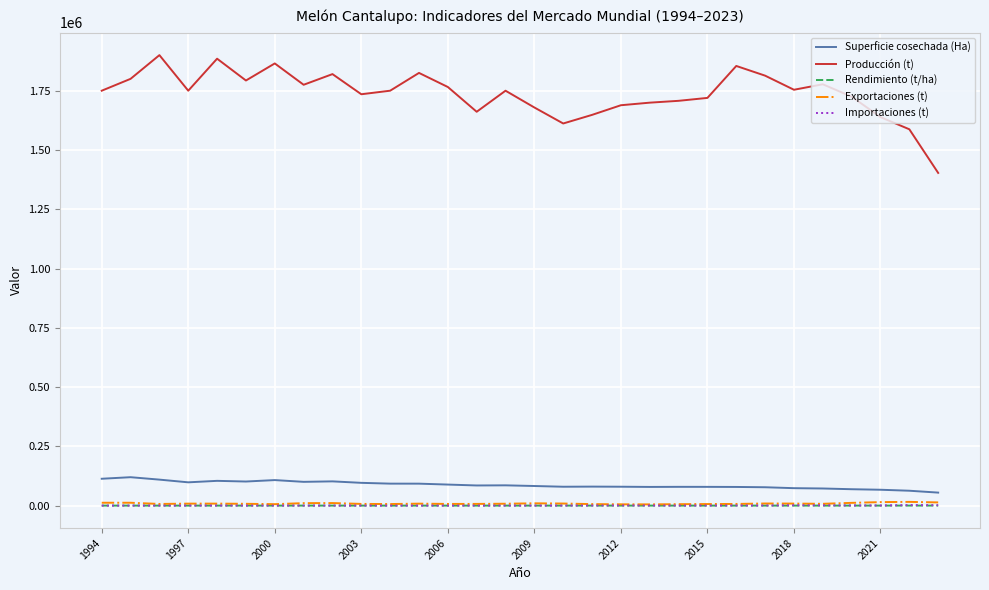

True or false: Superficie cosechada (Ha) and Importaciones (t) cross at least once.

False